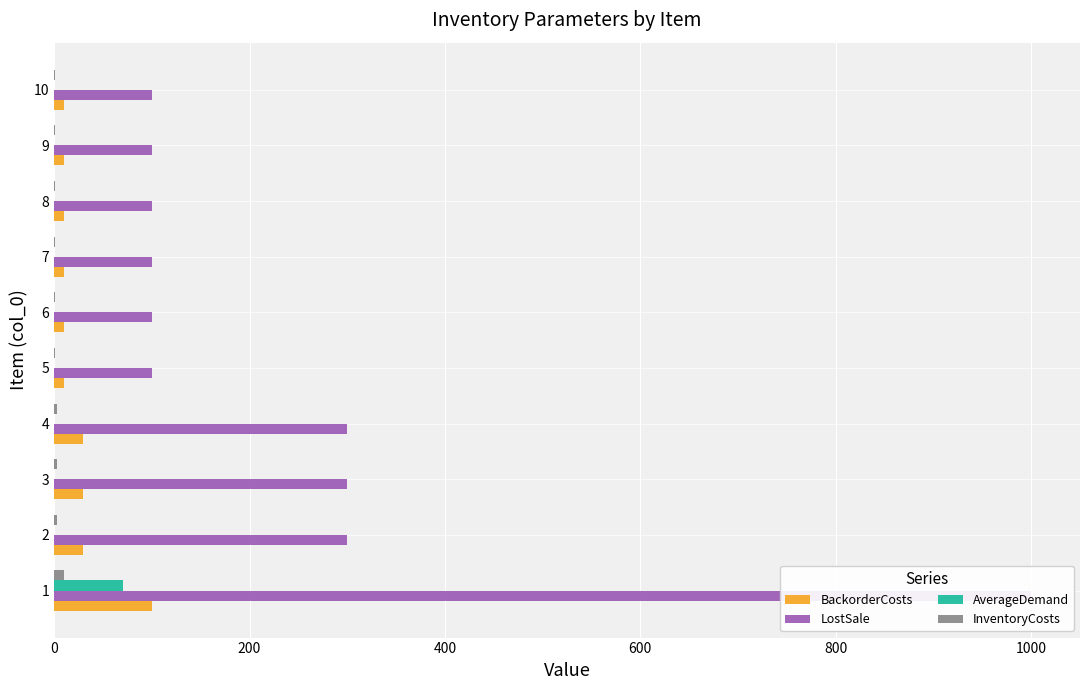

At how many categories does at least one series exceed 236?

4